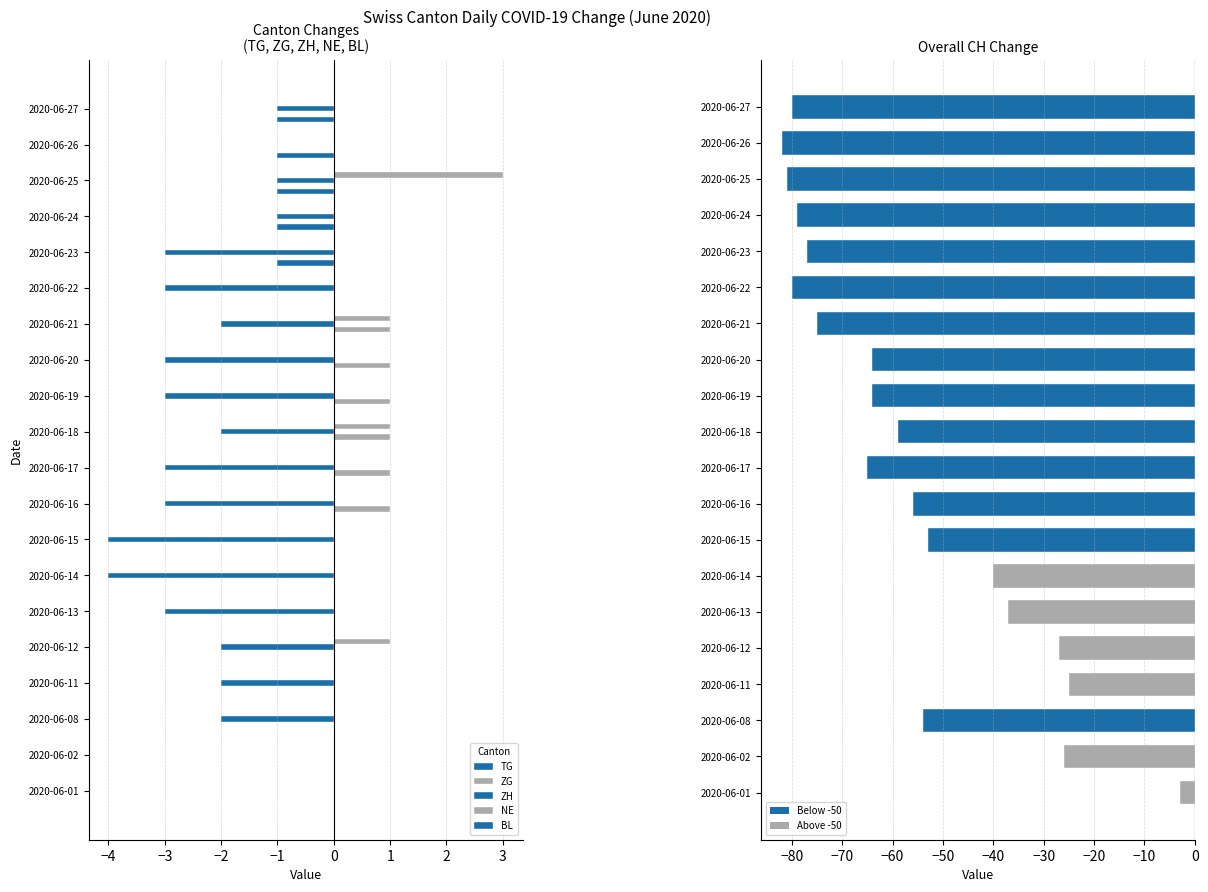

Is it true that NE equals -0.9 at 2020-06-17?

False